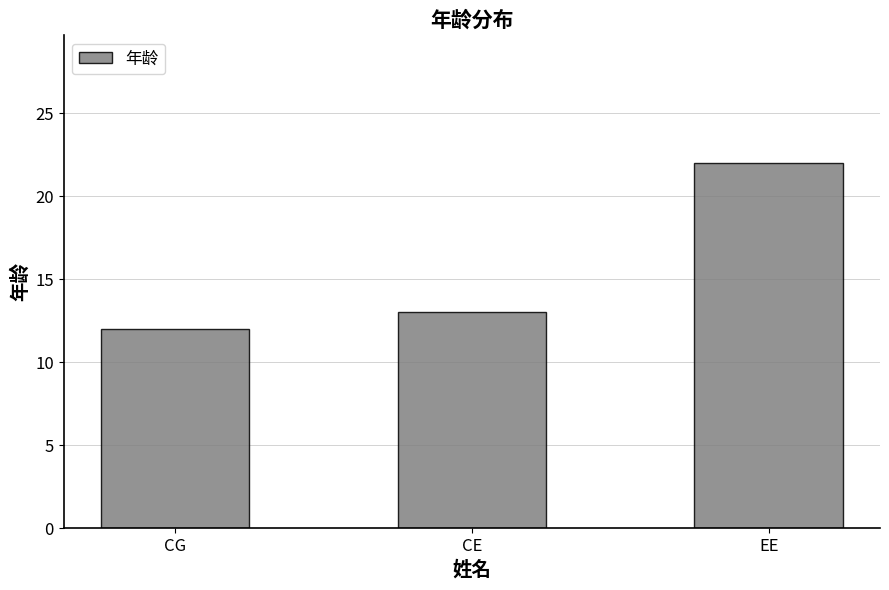

Reading left to right, extract all data points from this chart.

CG=12	CE=13	EE=22